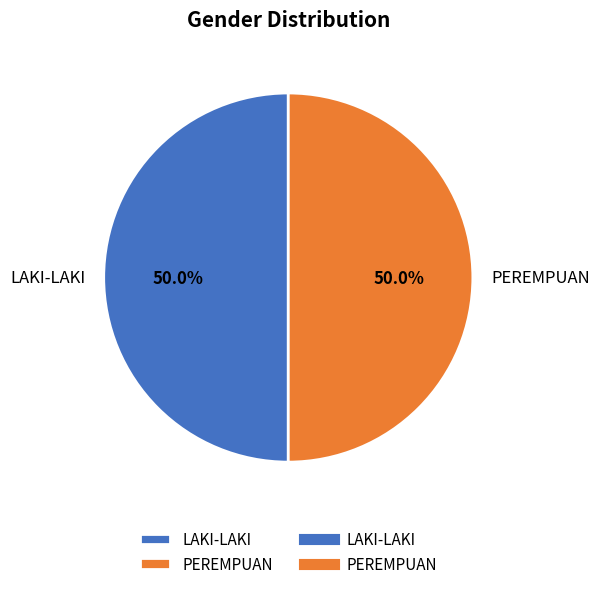

What is the ratio of the value at PEREMPUAN to the value at LAKI-LAKI?

1.0